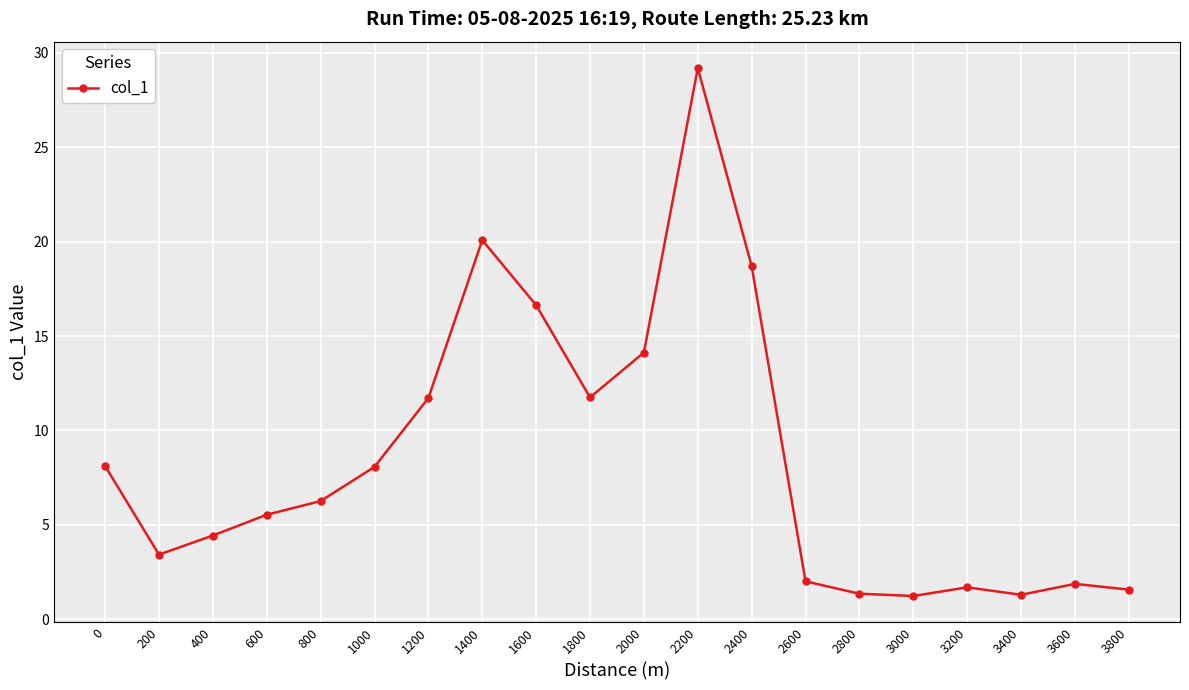

What is the difference between the maximum and second lowest values?

27.9